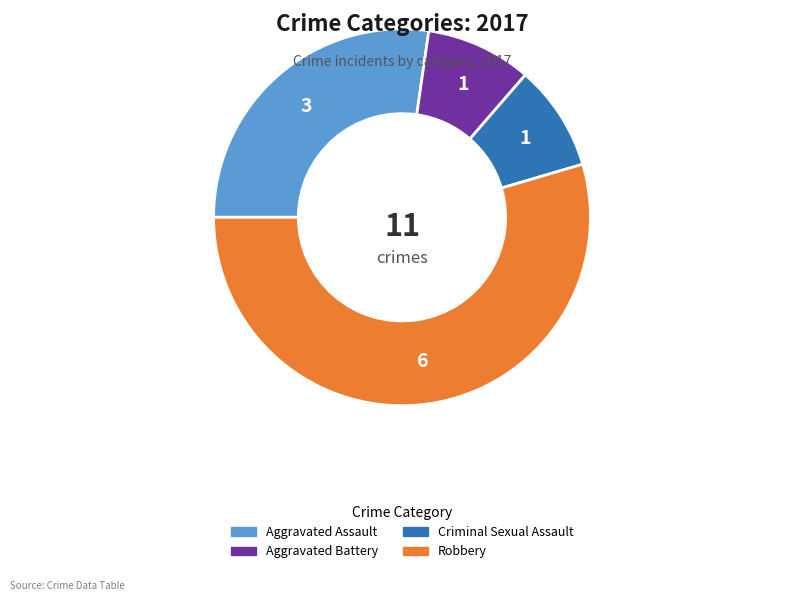

Which slice represents more than half of the pie?

Robbery